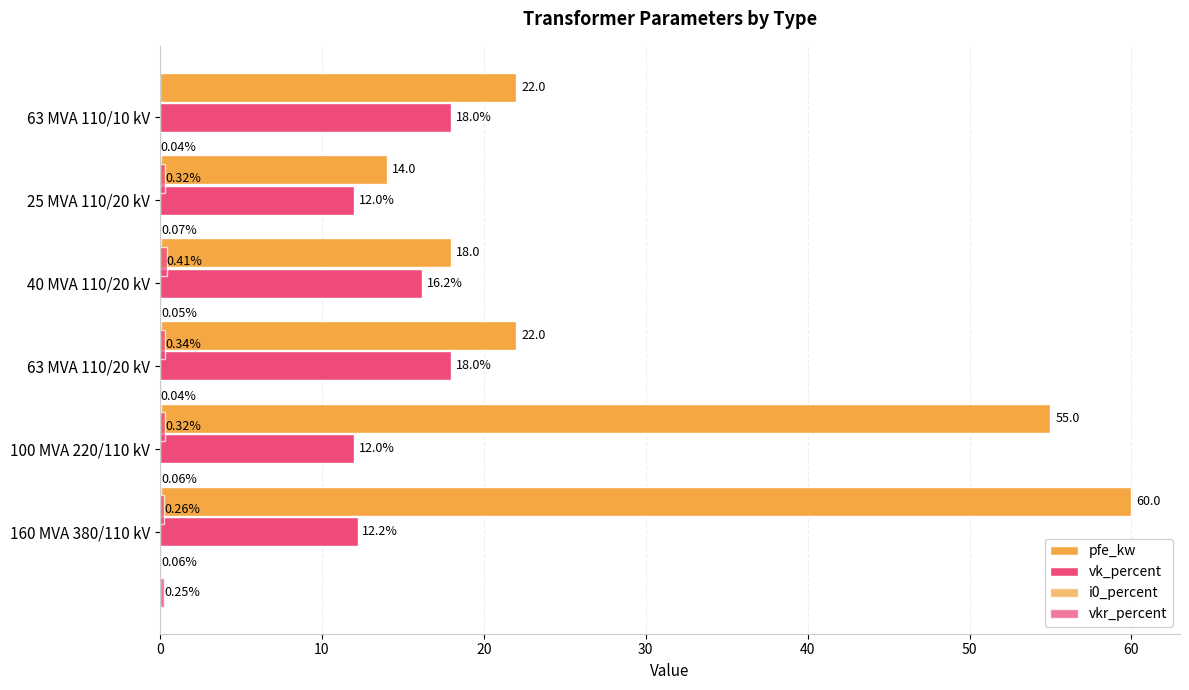

How many bars are there in total?

24